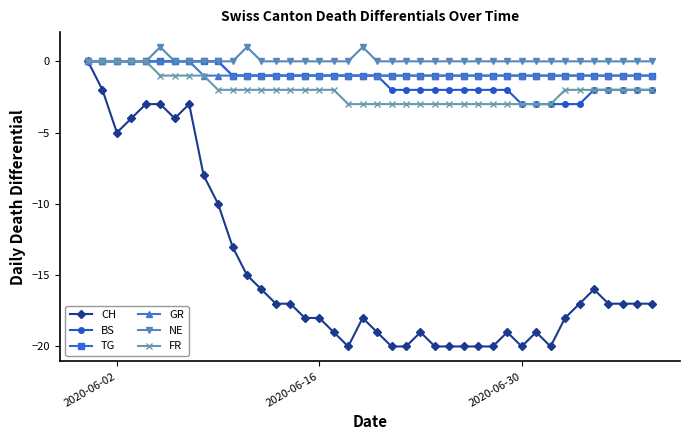

What is the value of the CH point at the 16th from the left?

-18